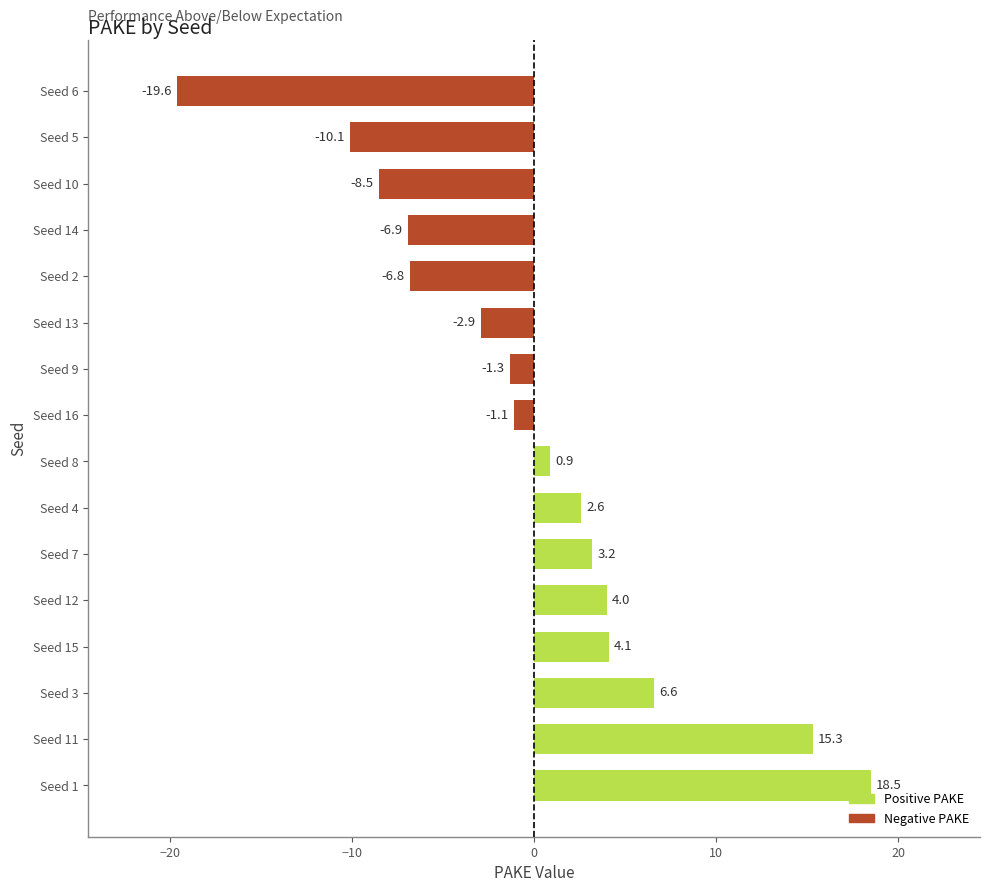

At which label is the value closest to 0?

Seed 8